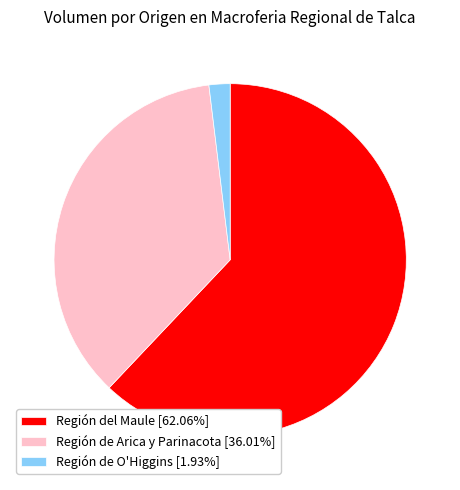

How many segments does this pie chart have?

3